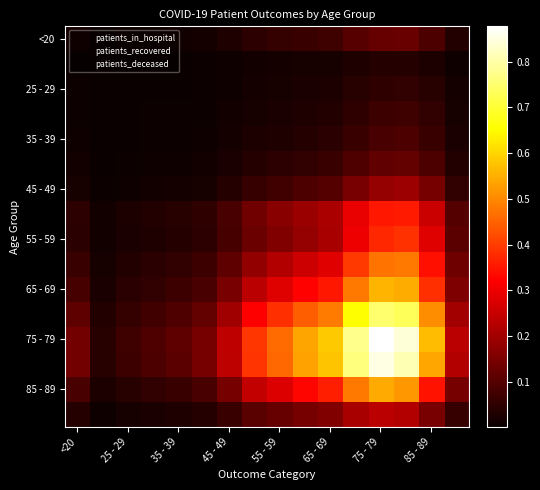

Count the number of categories in the chart.

16